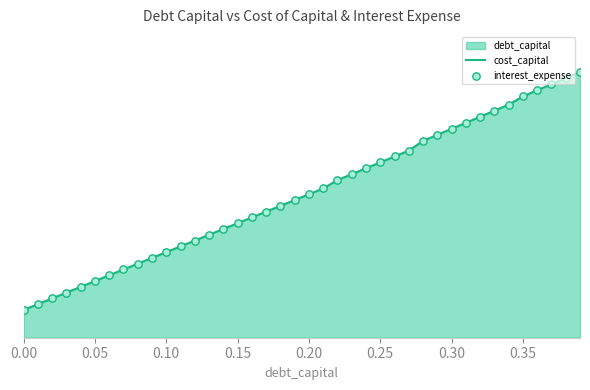

At how many categories does at least one series exceed 0?

40